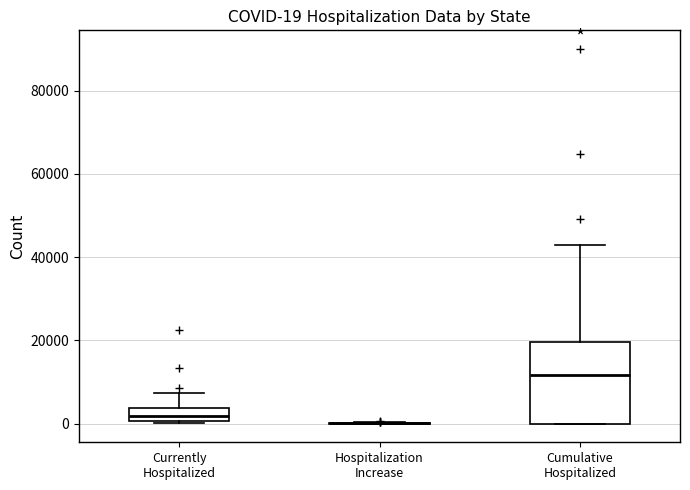

Comparing the boxes themselves (not the whiskers), which one is the tallest?

Cumulative Hospitalized